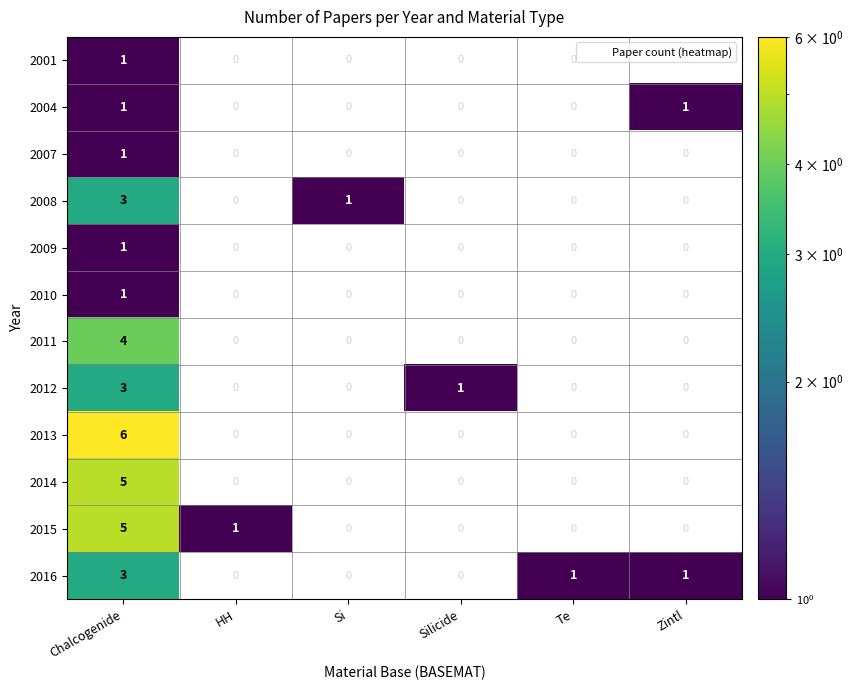

Between Silicide and Te, which series saw the biggest shift?

row_7